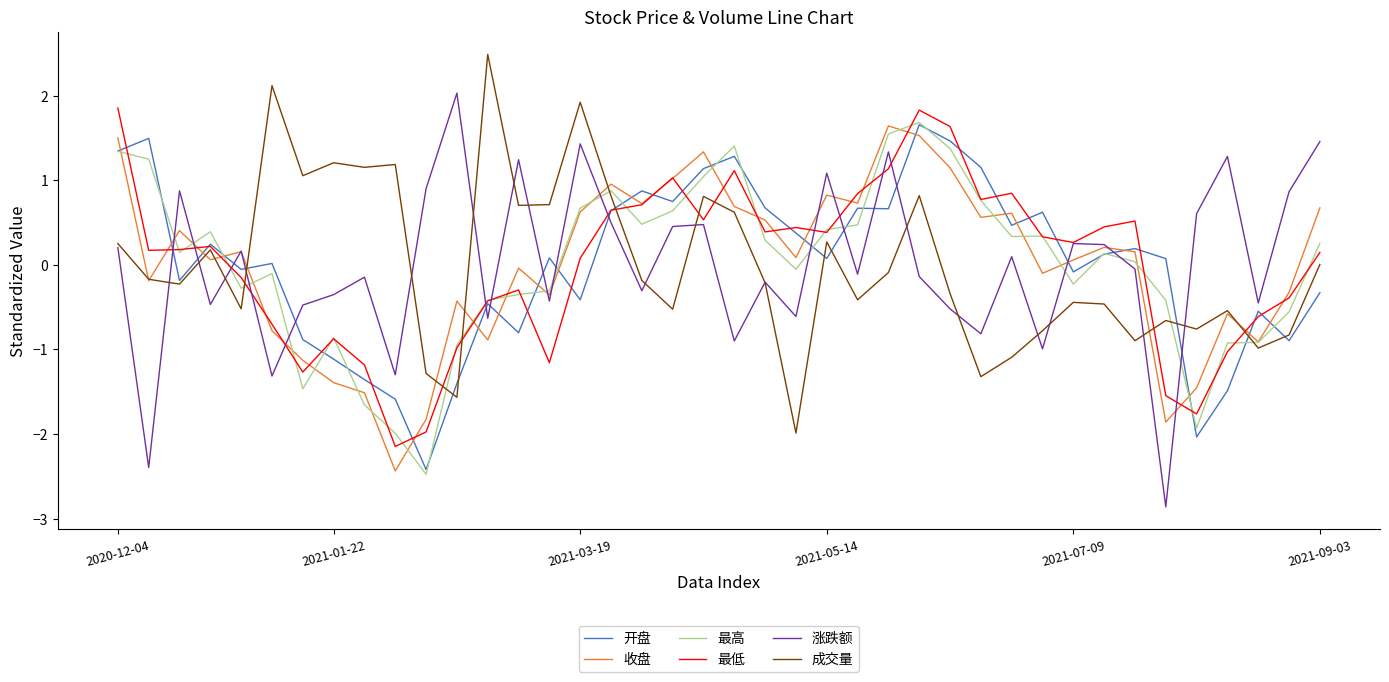

What is the highest value of the 开盘 series?

1.7